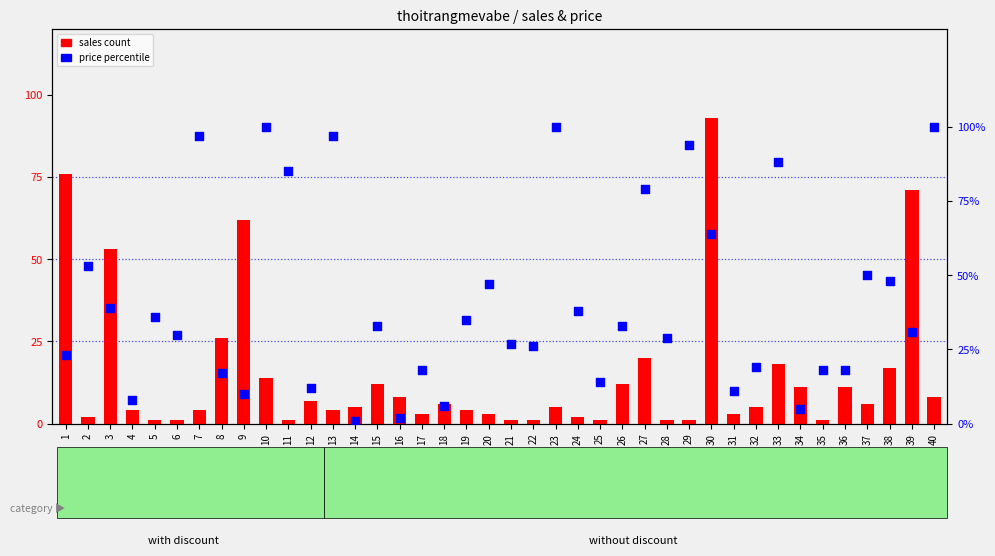

Is the value of sales count at 17 greater than the value of price percentile at 5?

No